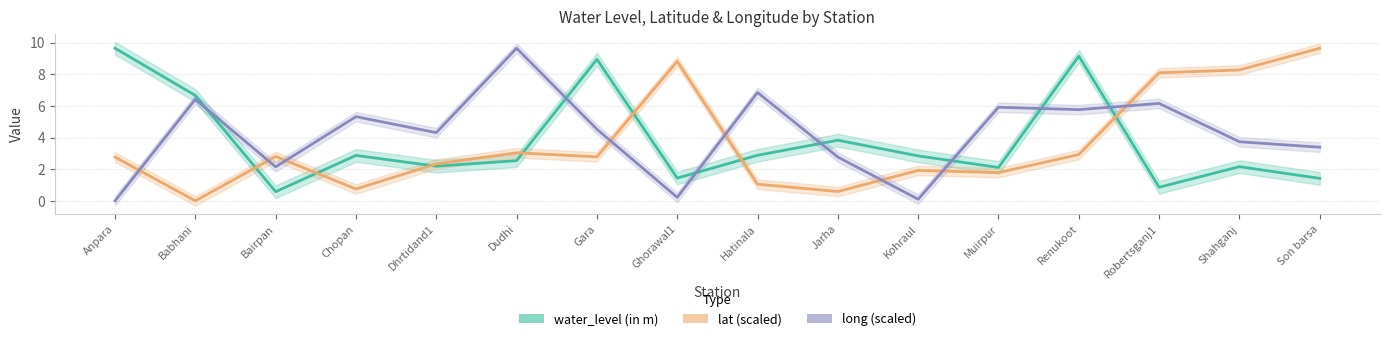

What is the difference between the highest and lowest values at Chopan?

4.6